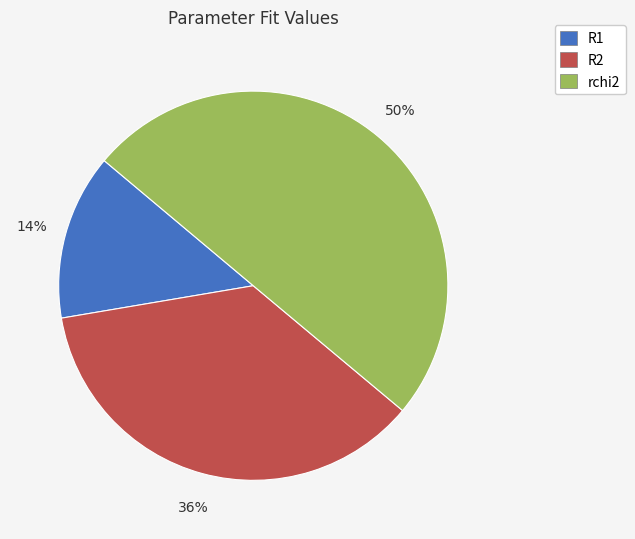

To the nearest percent, what is the difference between the R2 and rchi2 slice percentages?

14%